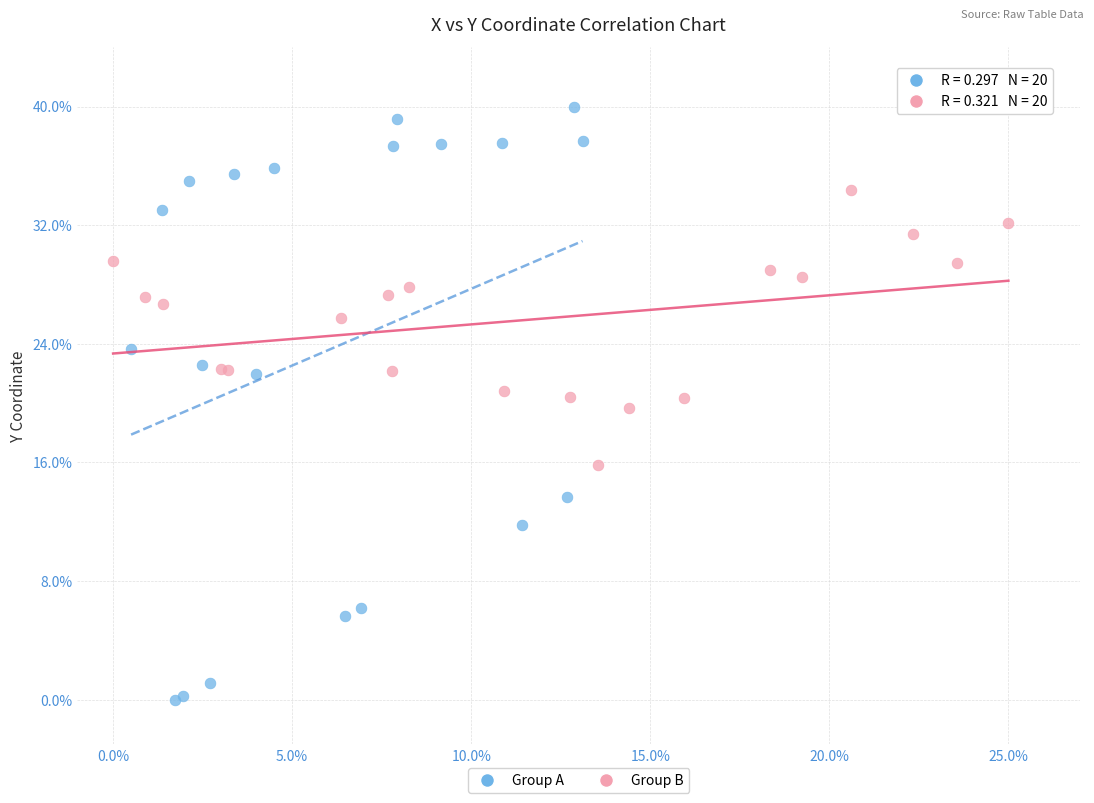

Which series contains the highest Y value?

Group A